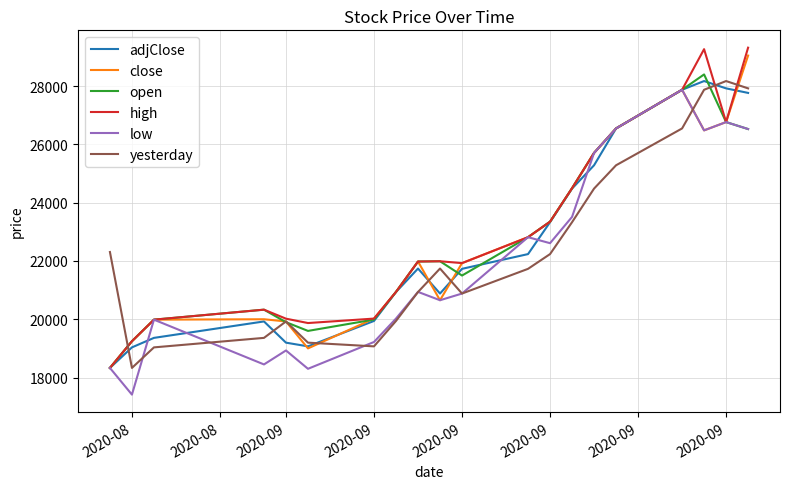

What is the difference between the second highest and minimum values in the high series?

10937